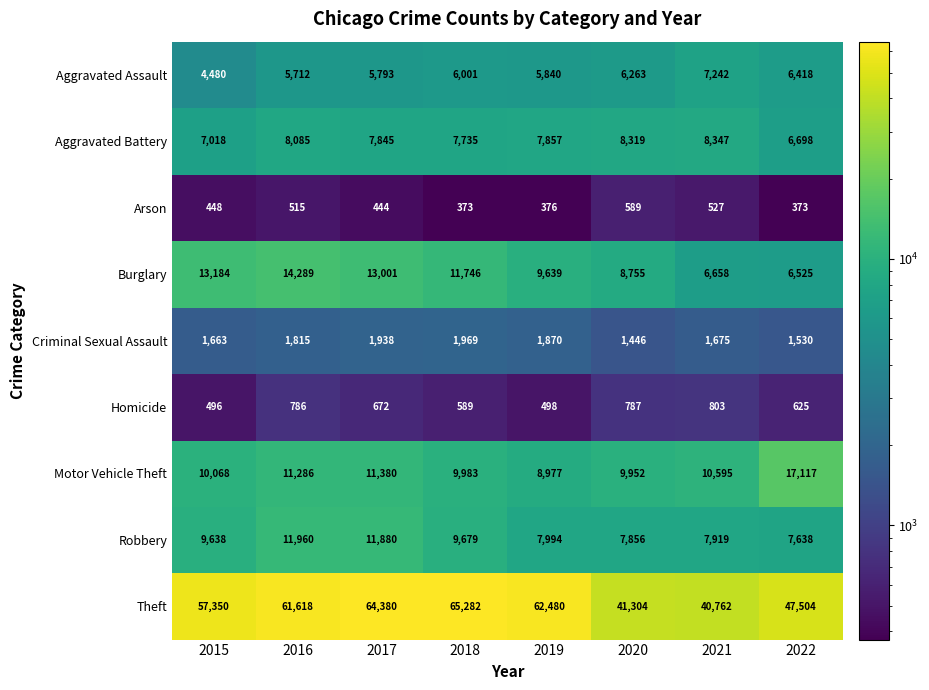

At 2016, list the series in order from smallest to largest.

Arson, Homicide, Criminal Sexual Assault, Aggravated Assault, Aggravated Battery, Motor Vehicle Theft, Robbery, Burglary, Theft